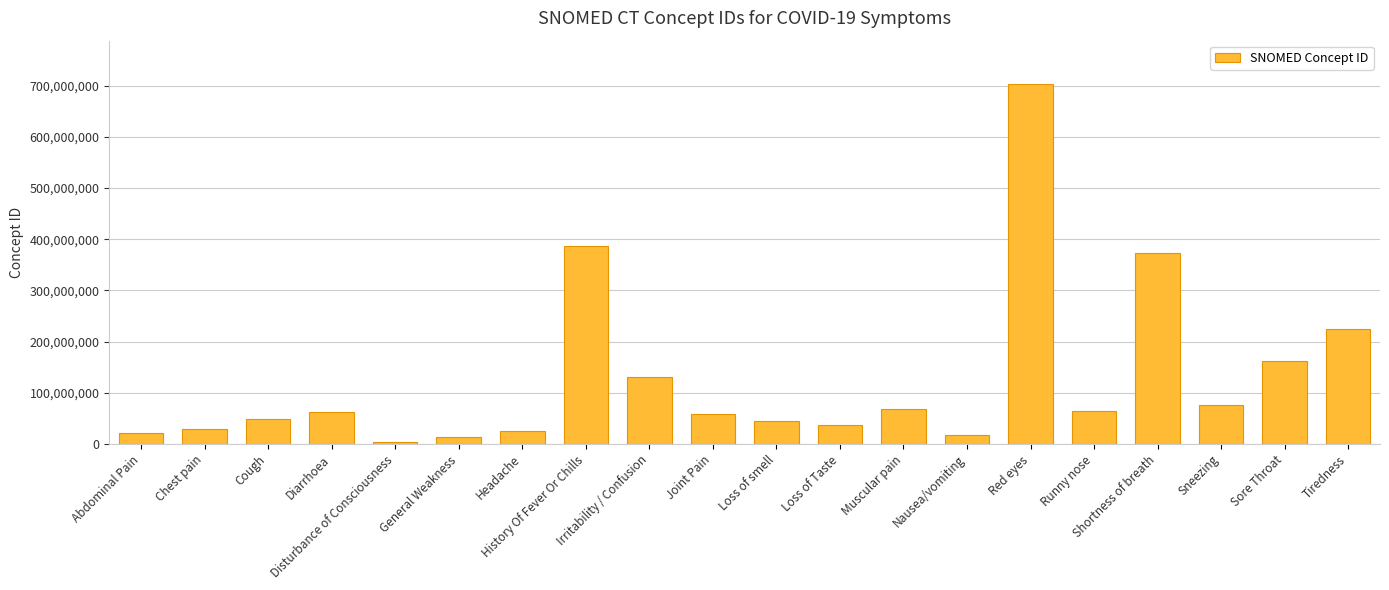

Where is the data nearest to the value 353318003?

Shortness of breath